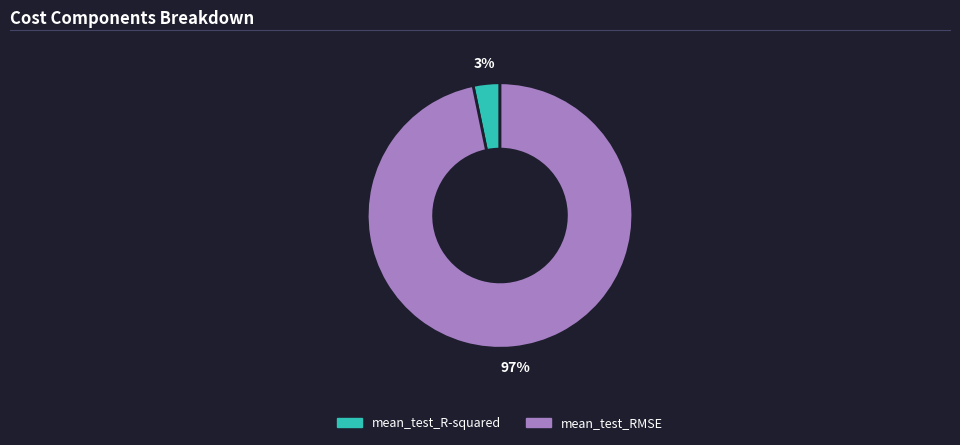

To the nearest percent, what portion does mean_test_R-squared represent?

3%